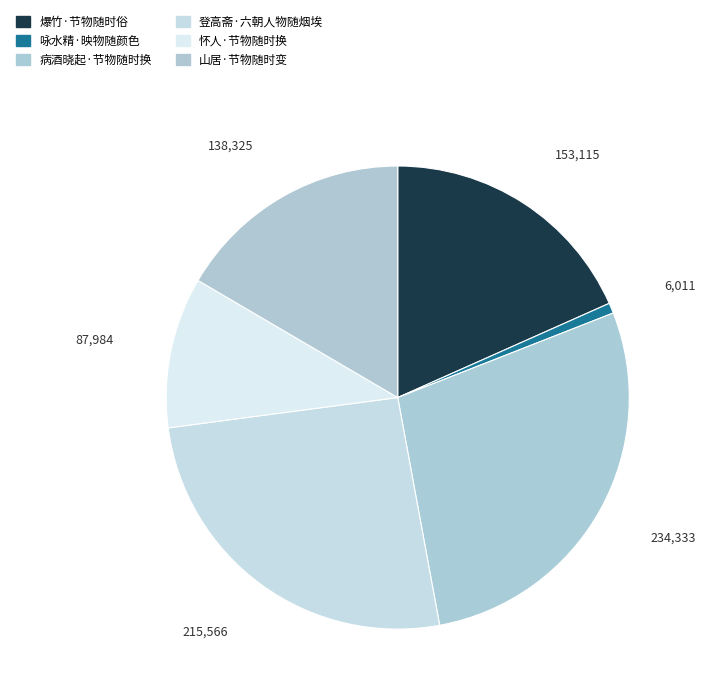

What is the ratio of the value at 登高斋·六朝人物随烟埃 to the value at 爆竹·节物随时俗?

1.4